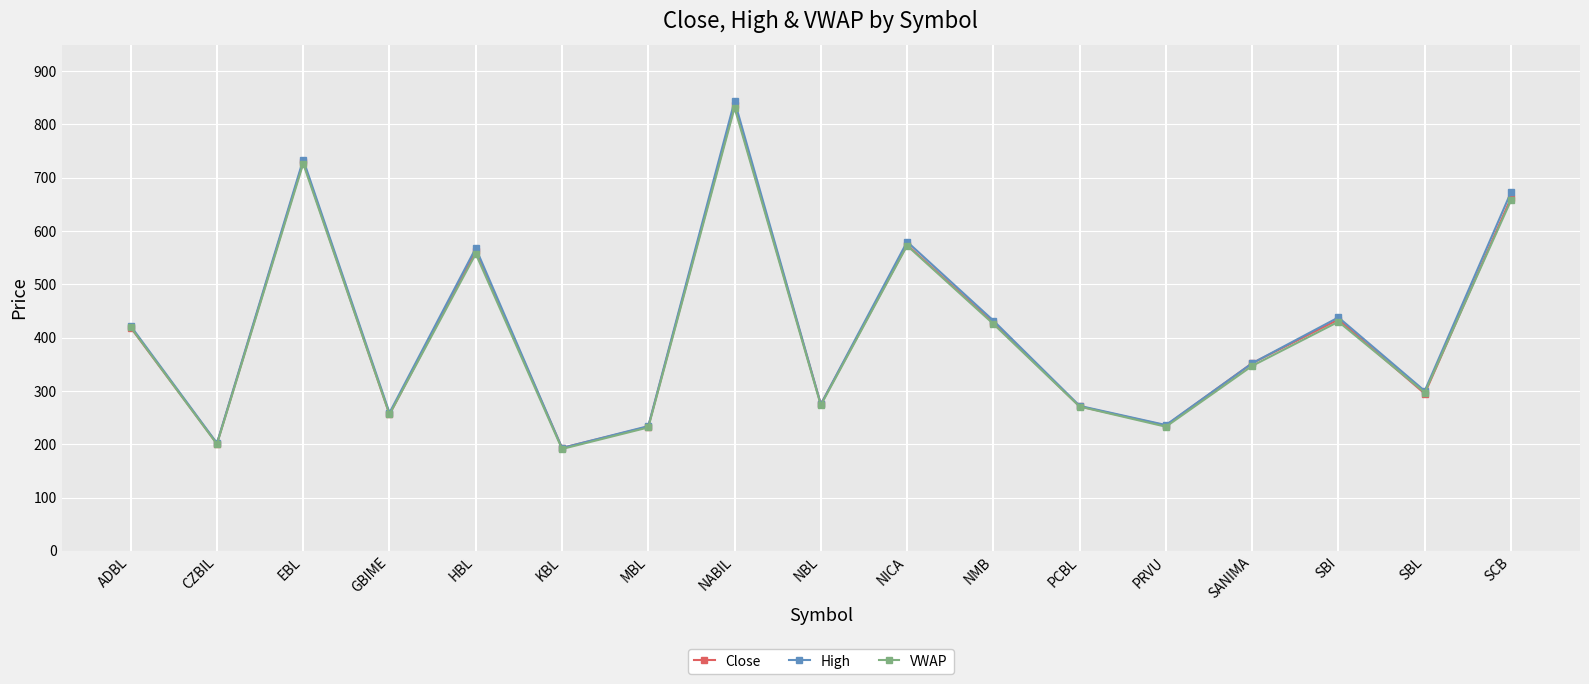

The Close series shows 56.5 at PRVU. True or false?

False